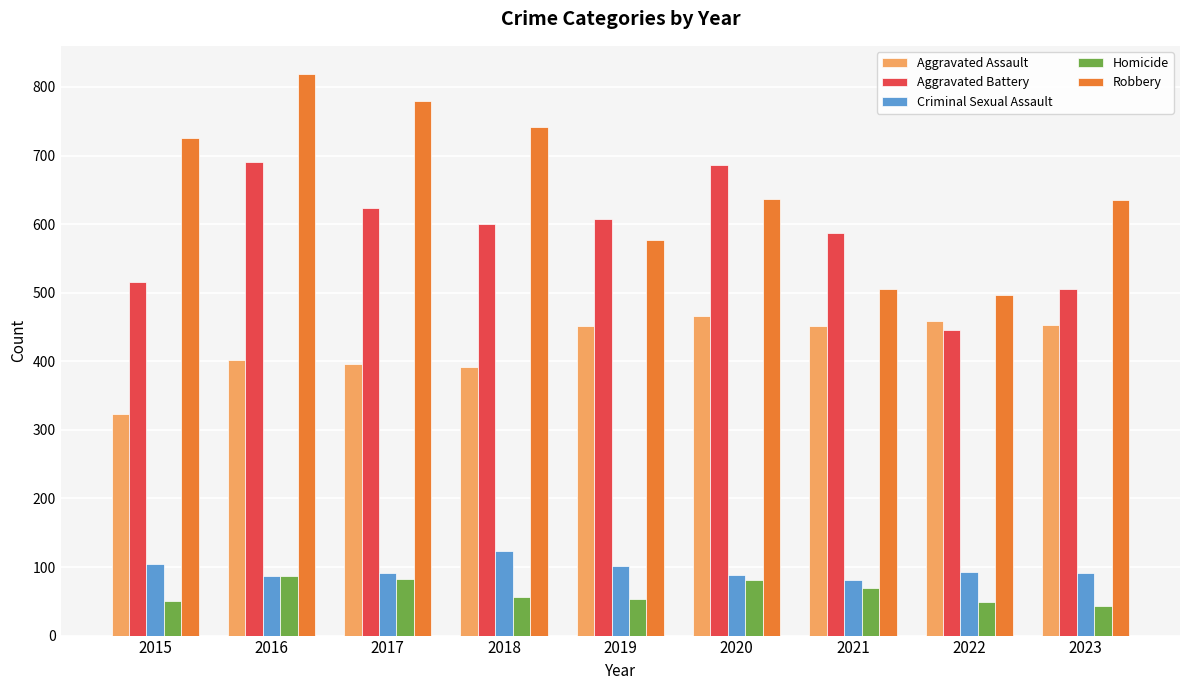

What is the difference between the highest and lowest values at 2016?

732